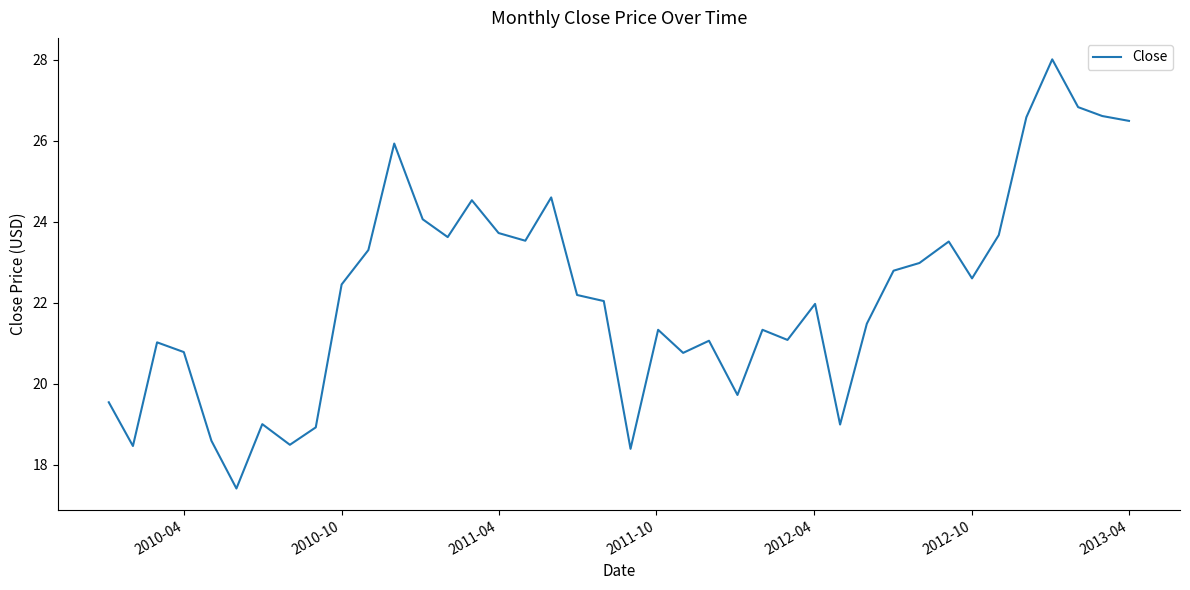

What is the difference between the maximum and second lowest values?

9.6